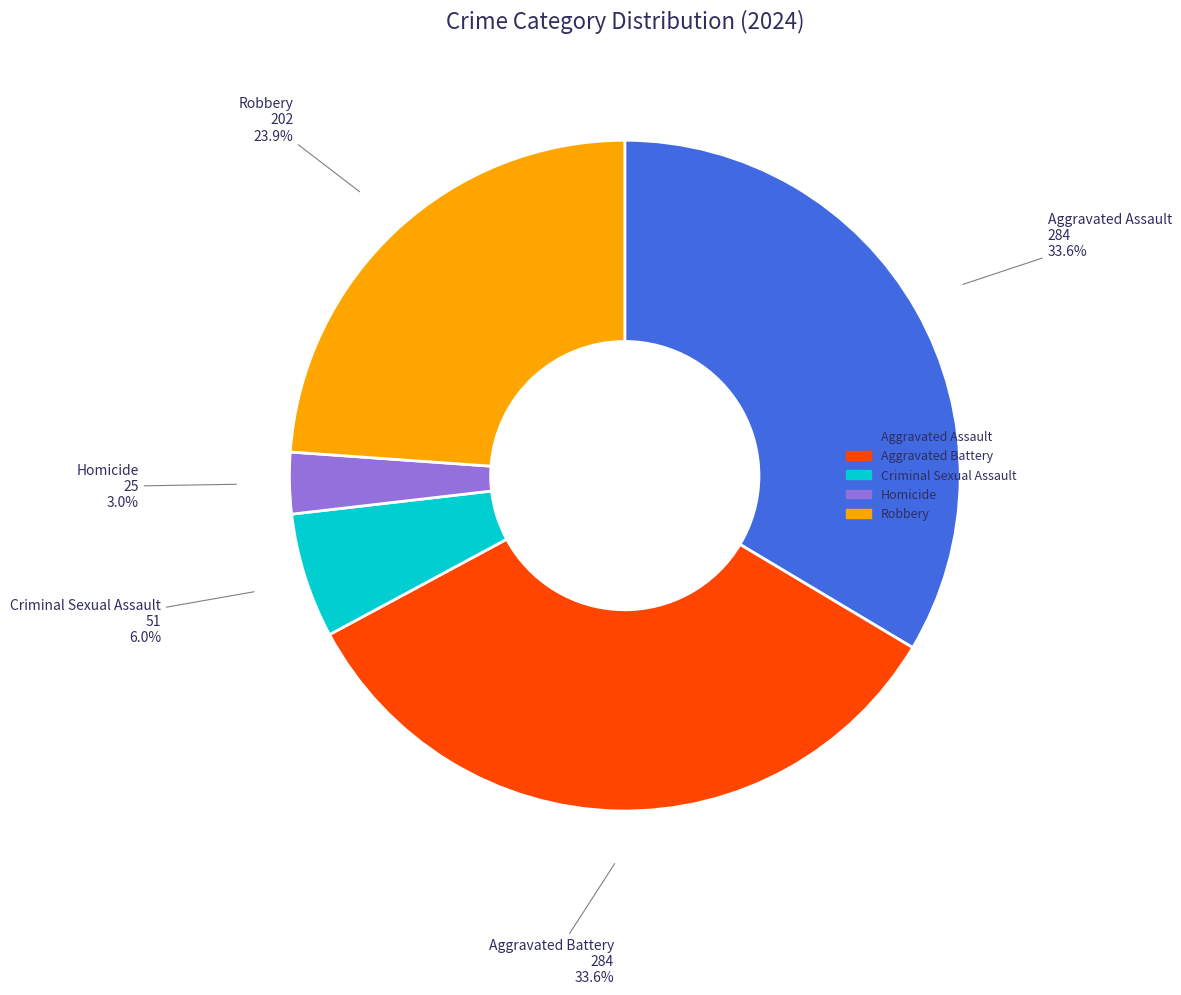

What percentage do Homicide and Criminal Sexual Assault together represent?

9.0%